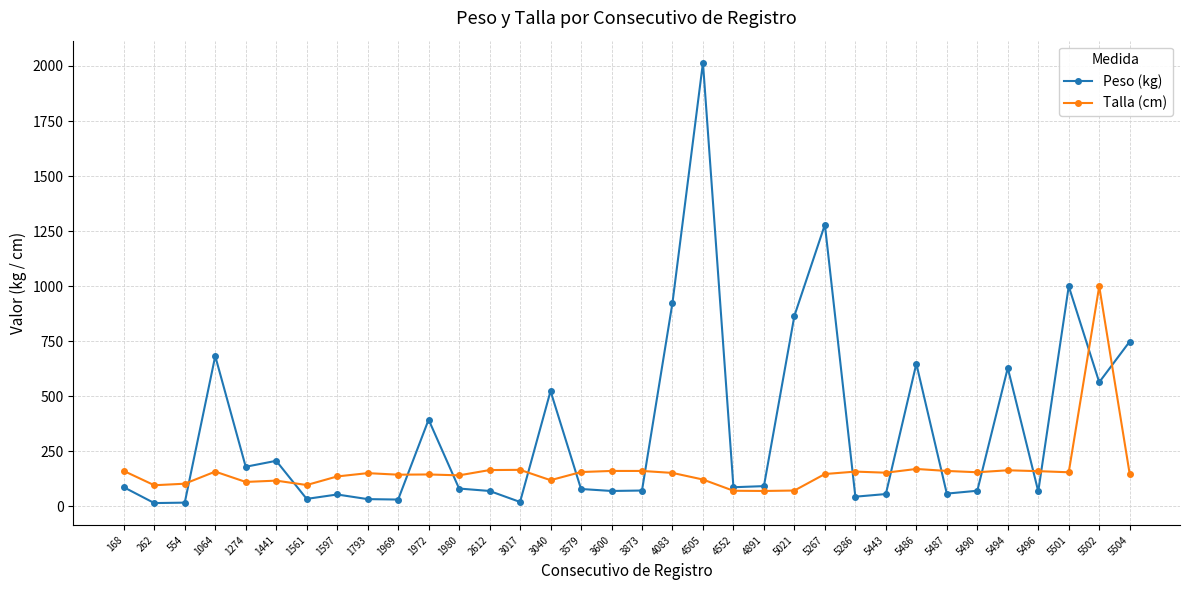

Which series has the largest total across all categories?

Peso (kg)